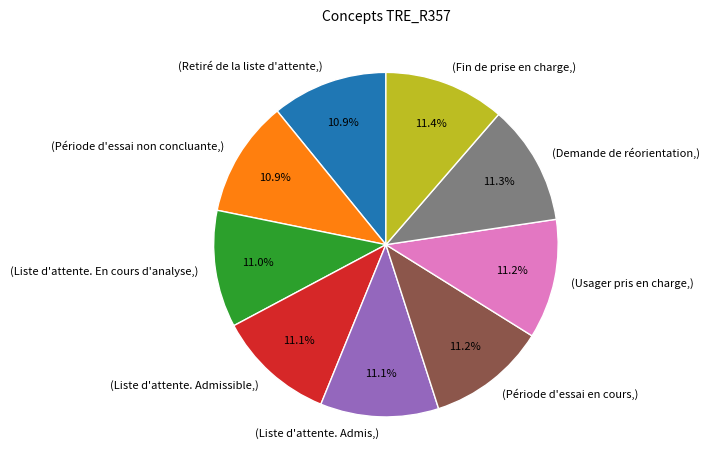

Does any single category account for the majority?

No